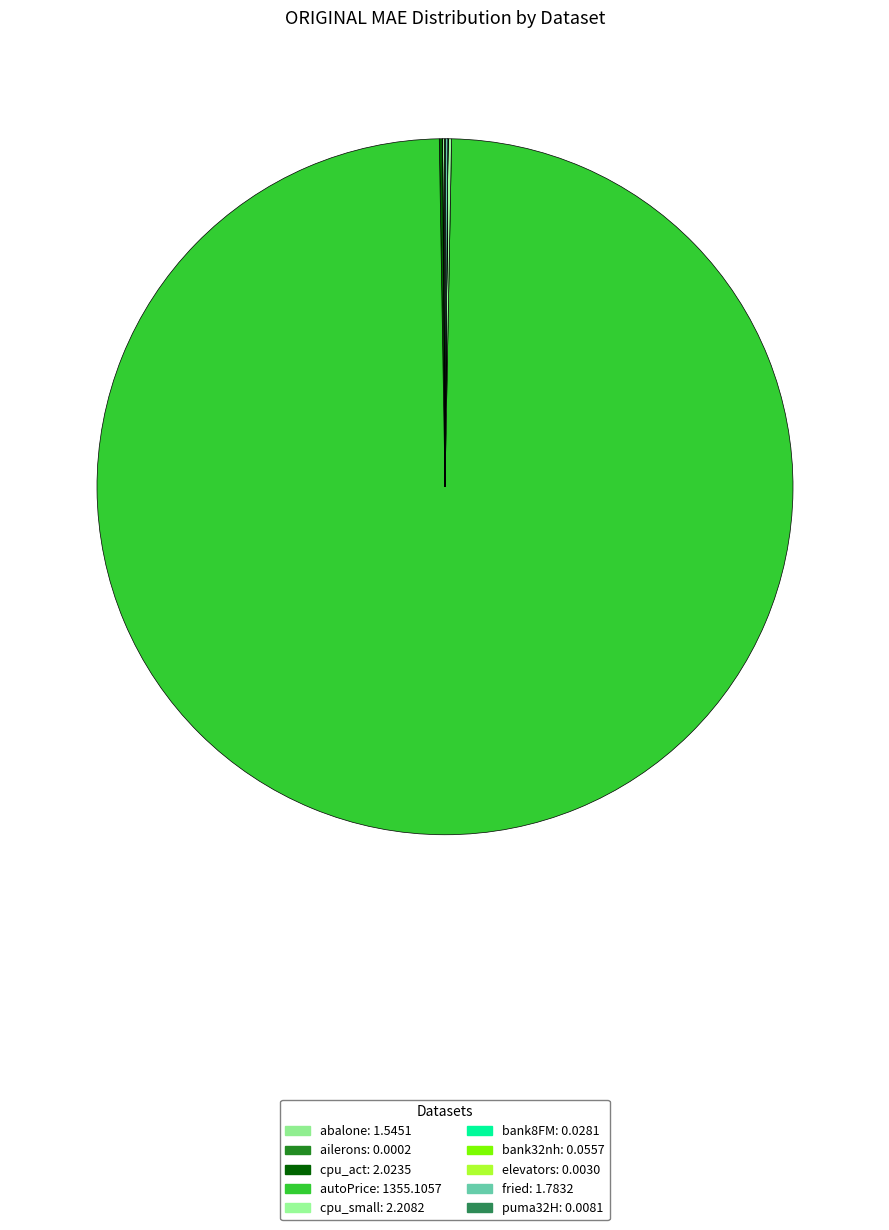

What is the smallest slice in the pie chart?

ailerons